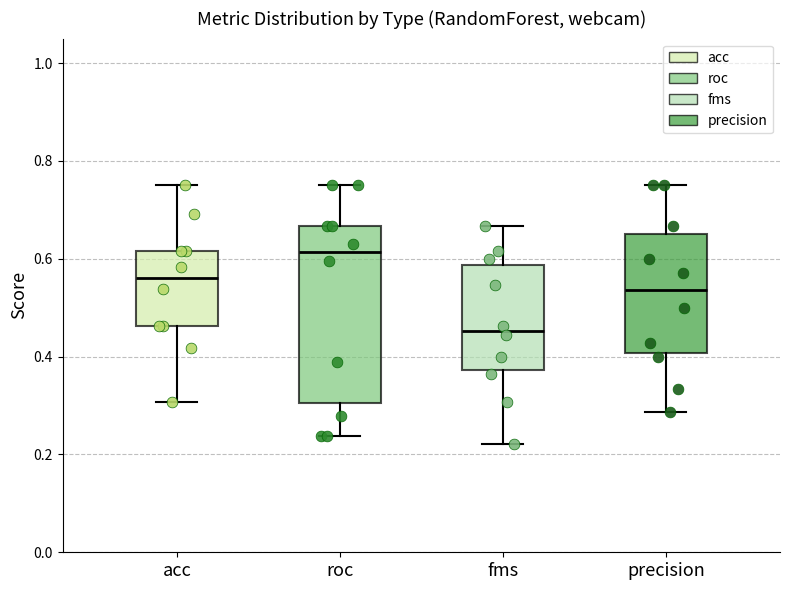

Comparing the boxes themselves (not the whiskers), which one is the tallest?

roc